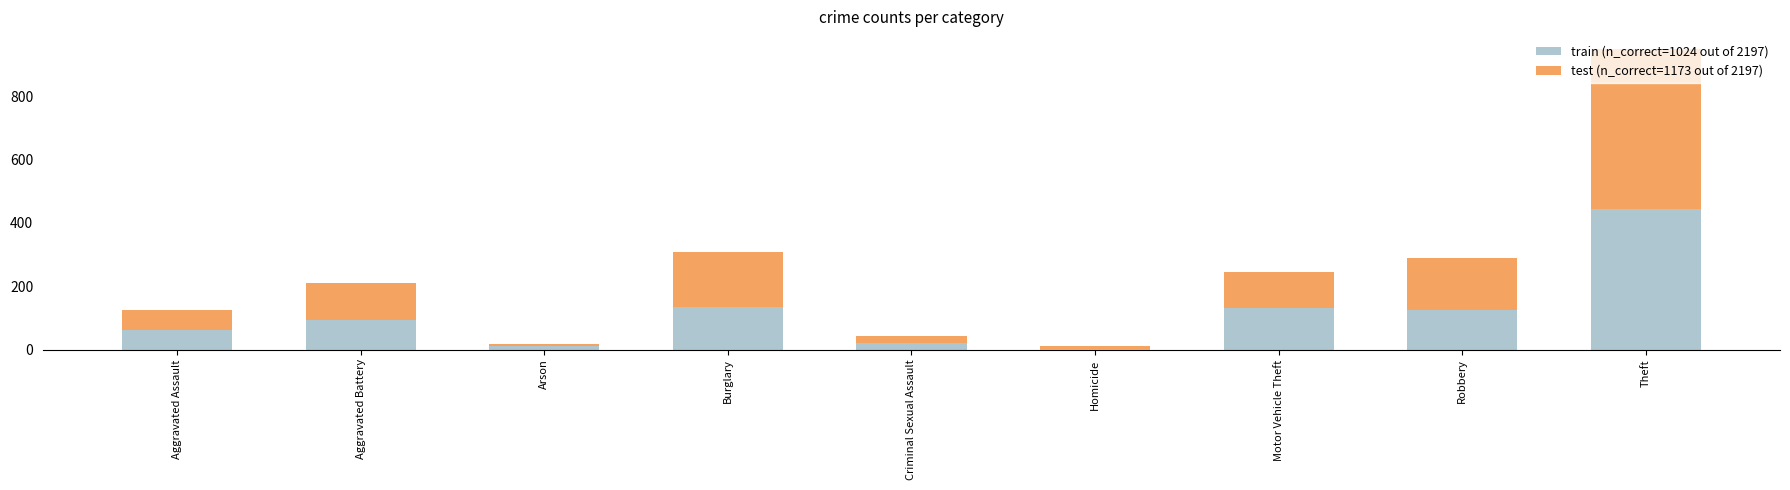

What is the total value across all series at Burglary?

309